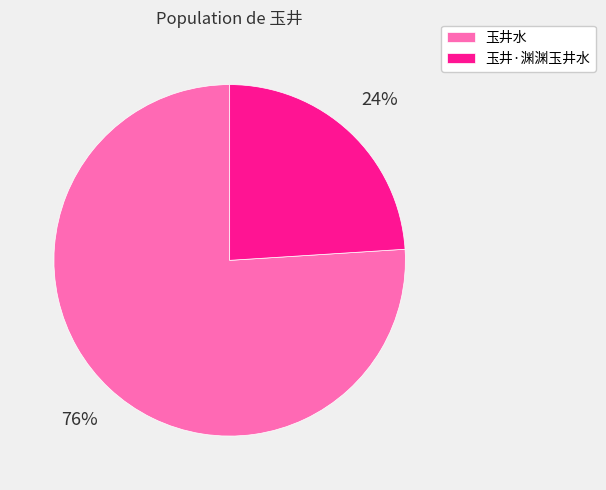

To the nearest percent, what portion does 玉井水 represent?

76%